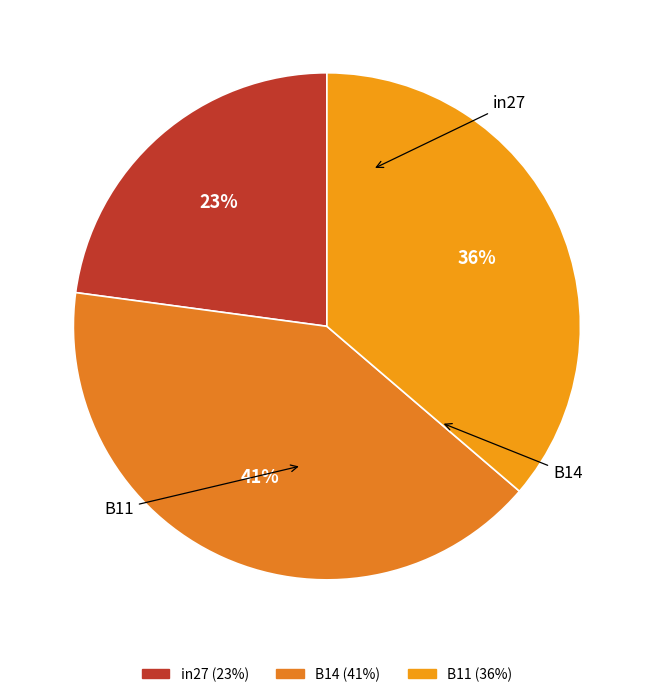

The B11 slice represents 36% of the pie. True or false?

True